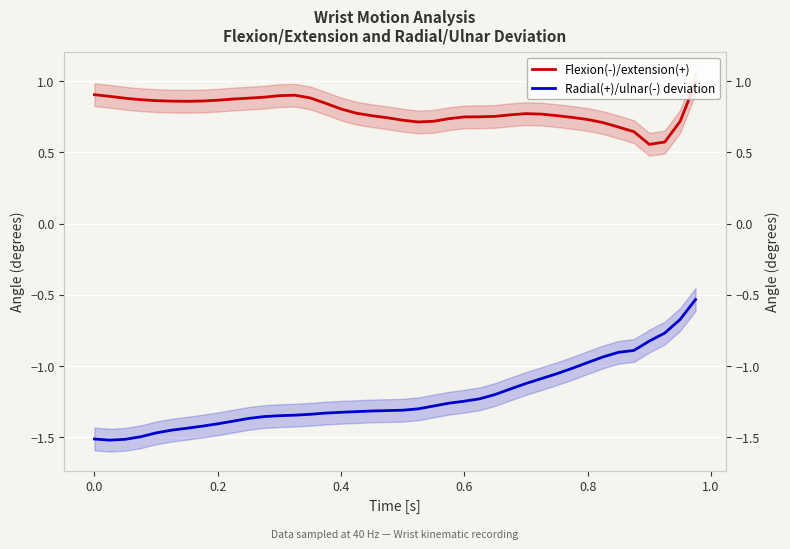

What is the difference between the second highest and minimum values in the Flexion(-)/extension(+) series?

0.3